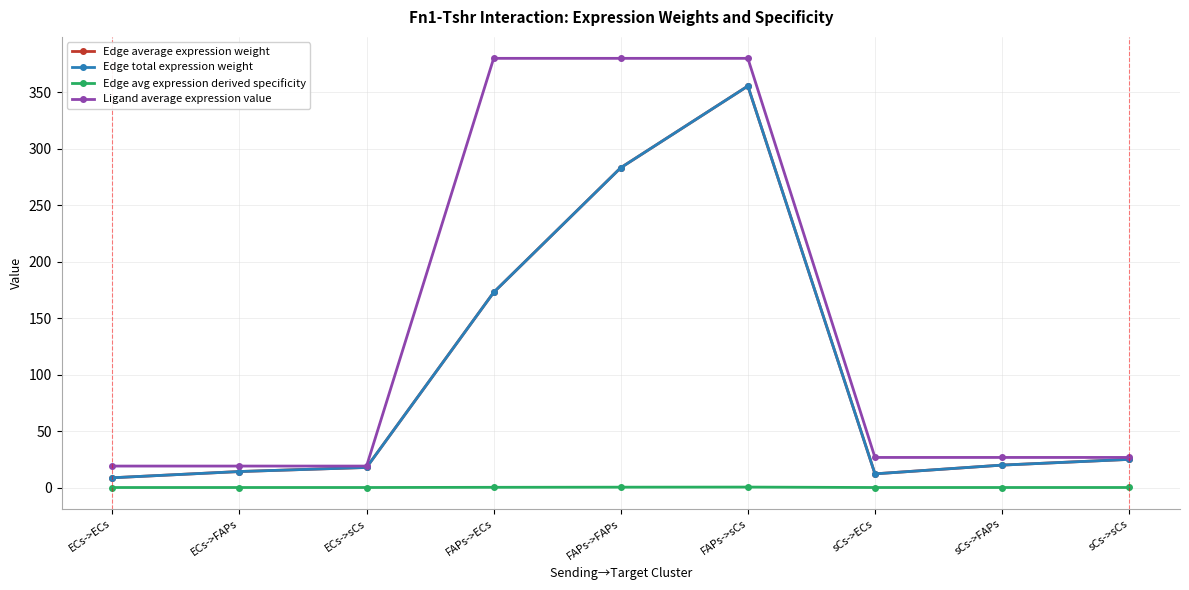

Does the chart have visible grid lines?

Yes